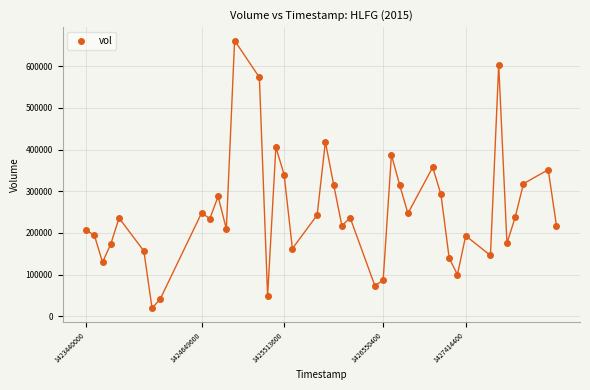

What is the range of X values (max minus min)?

4924800